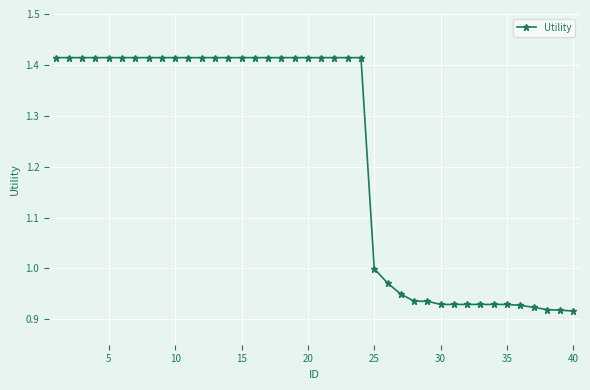

What is the sum of all values?

48.9